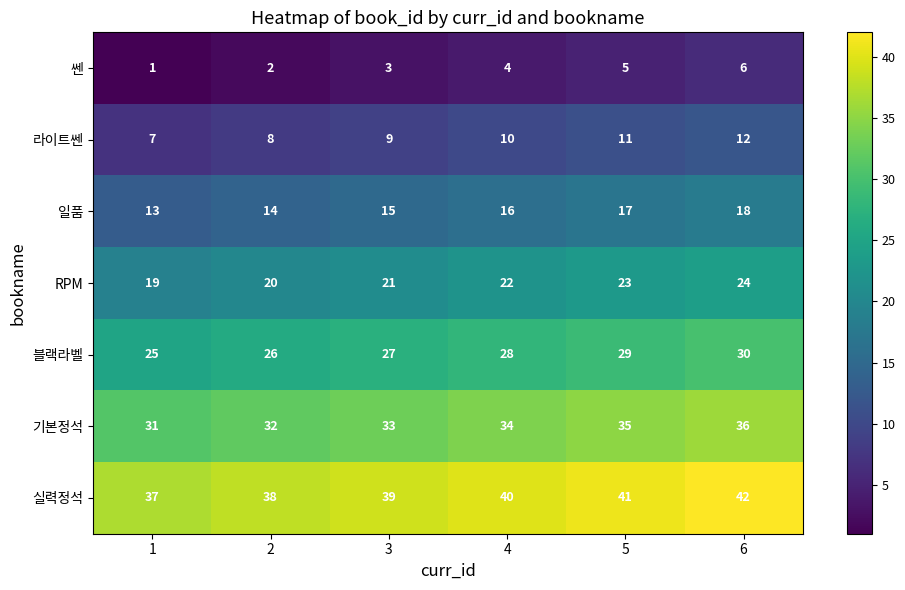

How many series are shown in this chart?

7